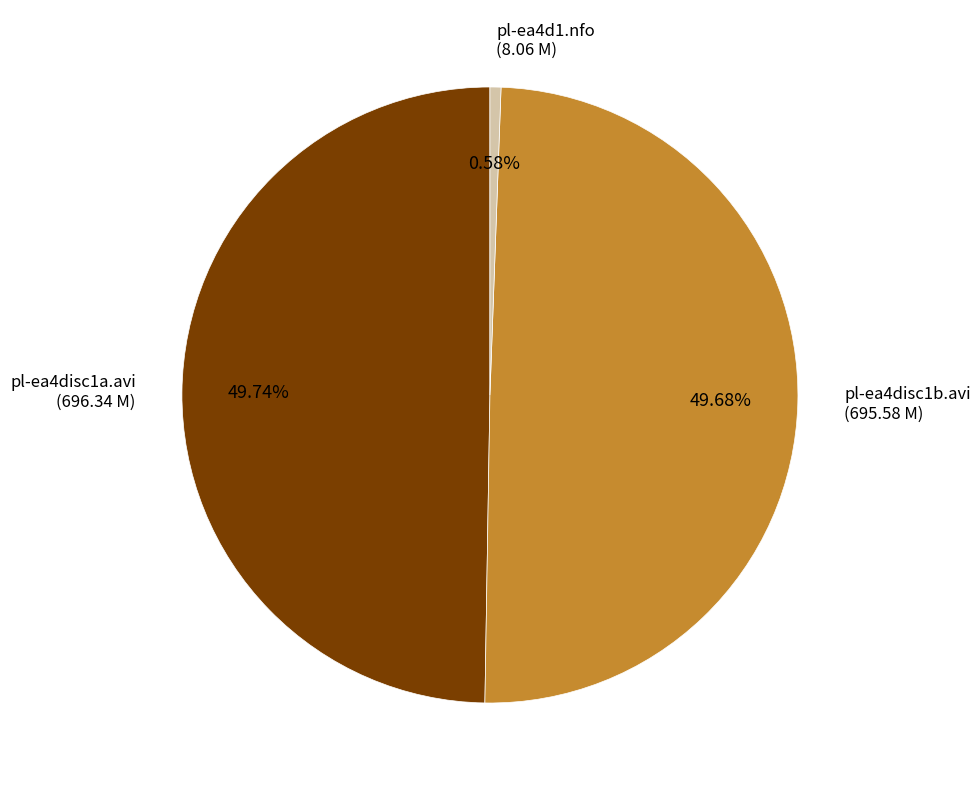

How many segments does this pie chart have?

3